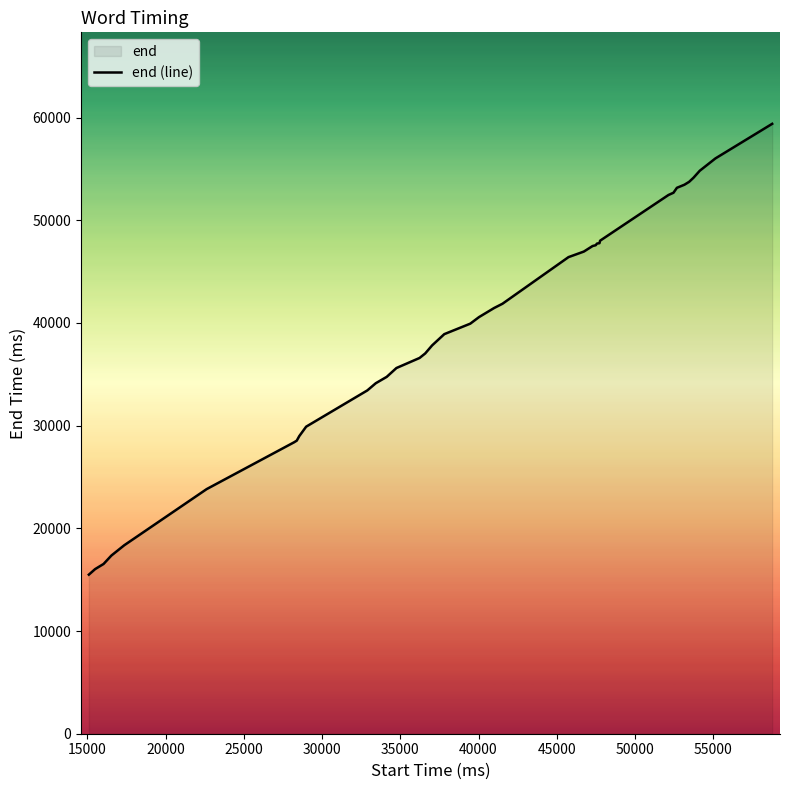

What is the minimum value shown in the chart?

15490